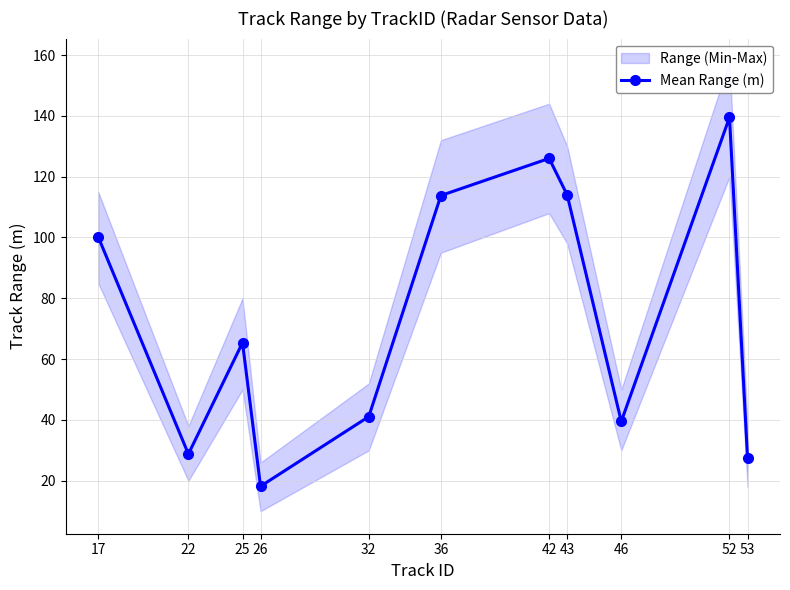

What is the sum of the values at 25 and 42?

191.4